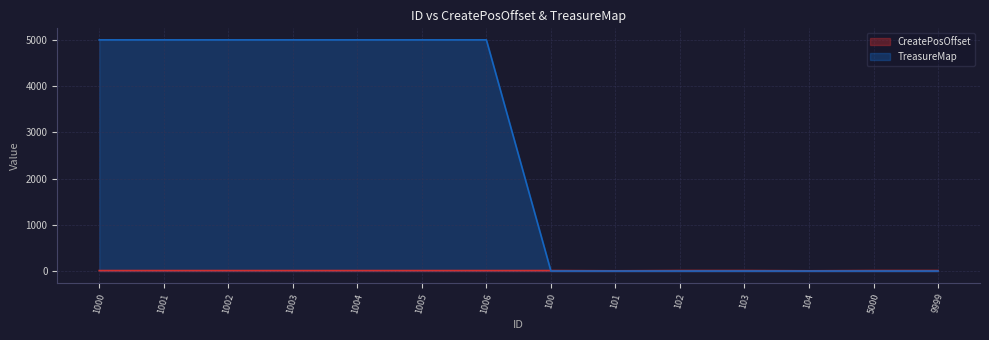

The value of TreasureMap line at 101 is -2734. True or false?

False